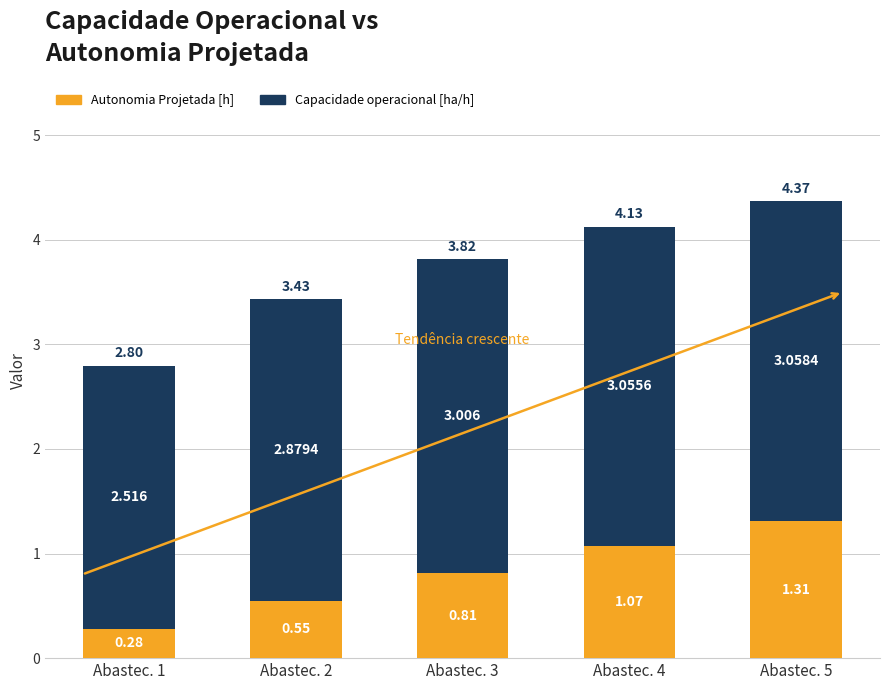

How many data points does each series have?

5